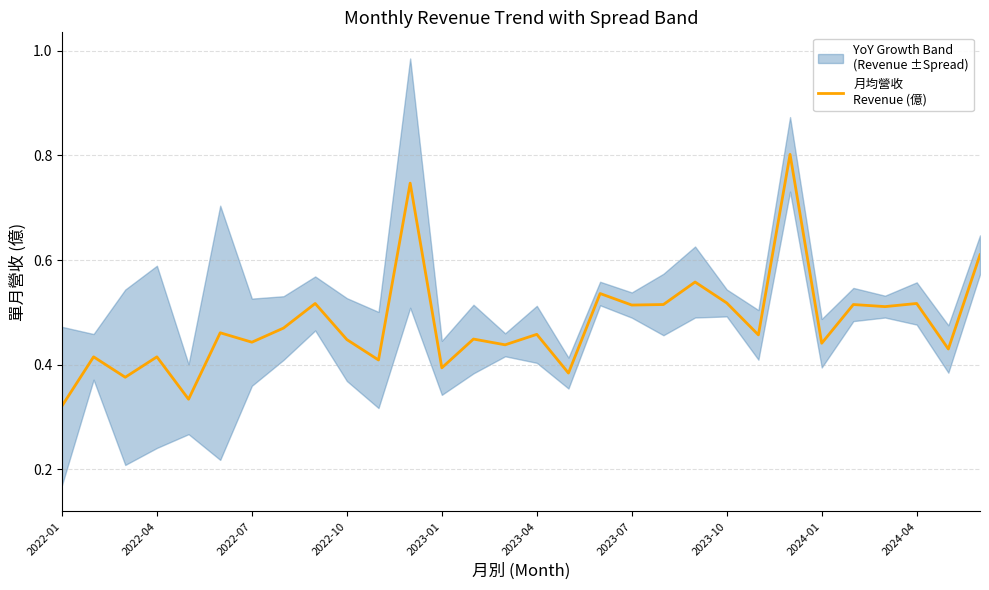

What is the minimum value shown in the chart?

0.3